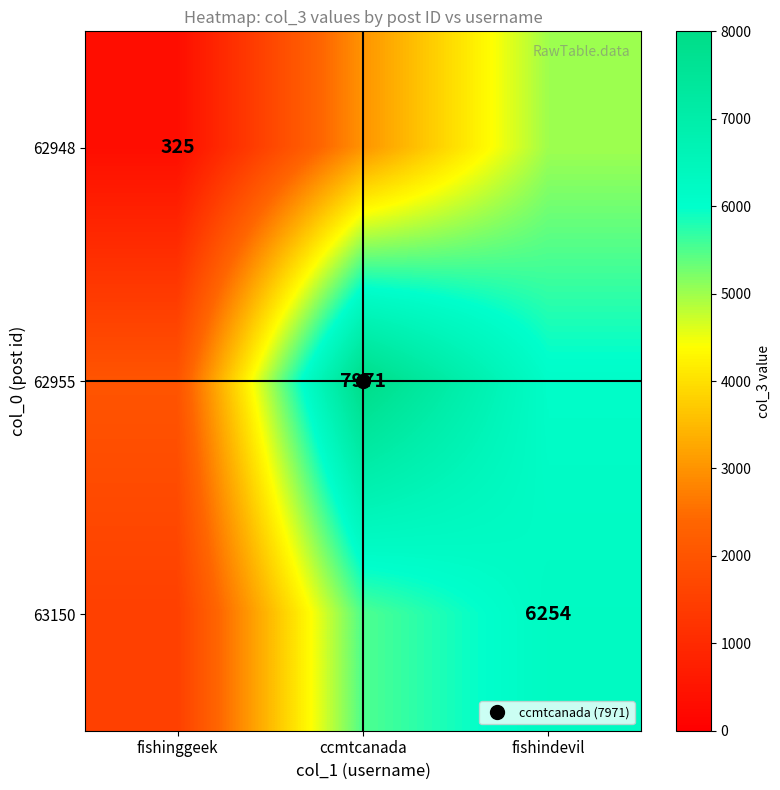

What is the total value across all series at fishinggeek?

3825